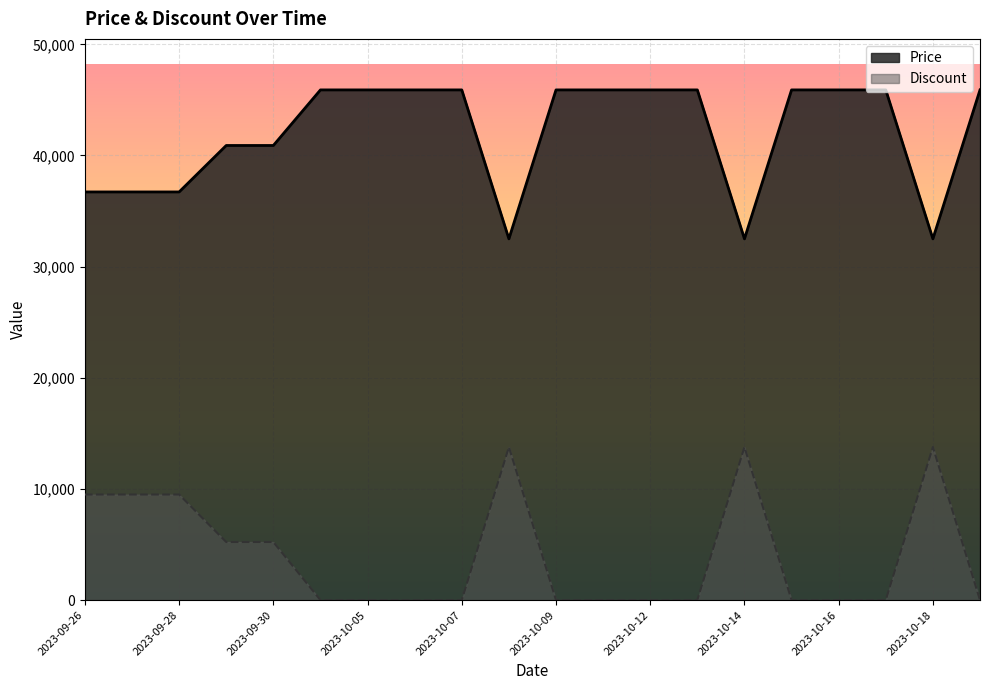

Reading left to right, transcribe all the data shown in this chart.

Price: 2023-09-26=36720.0	2023-09-27=36720.0	2023-09-28=36720.0	2023-09-29=40900.0	2023-09-30=40900.0	2023-10-01=45900.0	2023-10-05=45900.0	2023-10-06=45900.0	2023-10-07=45900.0	2023-10-08=32500.0	2023-10-09=45900.0	2023-10-10=45900.0	2023-10-12=45900.0	2023-10-13=45900.0	2023-10-14=32500.0	2023-10-15=45900.0	2023-10-16=45900.0	2023-10-17=45900.0	2023-10-18=32500.0	2023-10-19=45900.0
Discount: 2023-09-26=9496.6	2023-09-27=9496.6	2023-09-28=9496.6	2023-09-29=5223.1	2023-09-30=5223.1	2023-10-01=0.0	2023-10-05=0.0	2023-10-06=0.0	2023-10-07=0.0	2023-10-08=13770.0	2023-10-09=0.0	2023-10-10=0.0	2023-10-12=0.0	2023-10-13=0.0	2023-10-14=13770.0	2023-10-15=0.0	2023-10-16=0.0	2023-10-17=0.0	2023-10-18=13770.0	2023-10-19=0.0